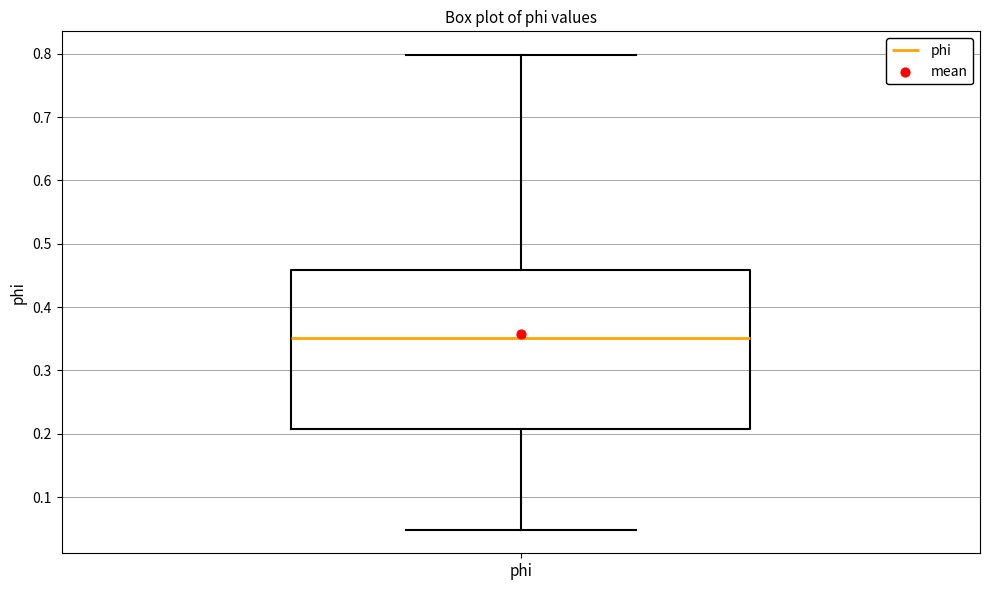

Transcribe this box plot: give where the median line is, the range the box spans, and where the two whiskers end, as read against the y-axis. The values are not printed on the chart, so give them approximately, as read against the axis.

median 0.35, box 0.21 to 0.46, whiskers 0.05 to 0.80